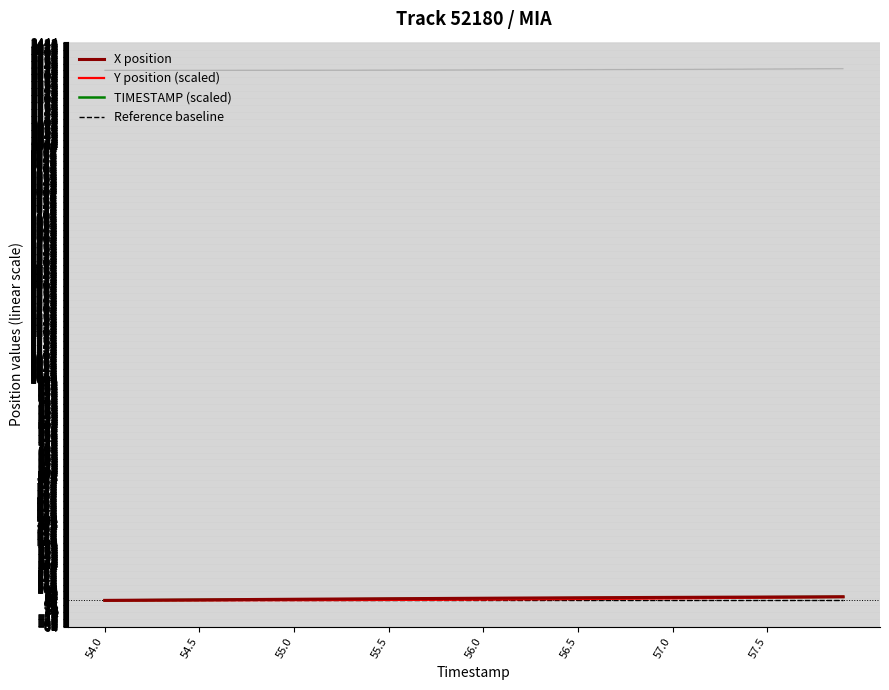

How many lines are shown in the chart?

4